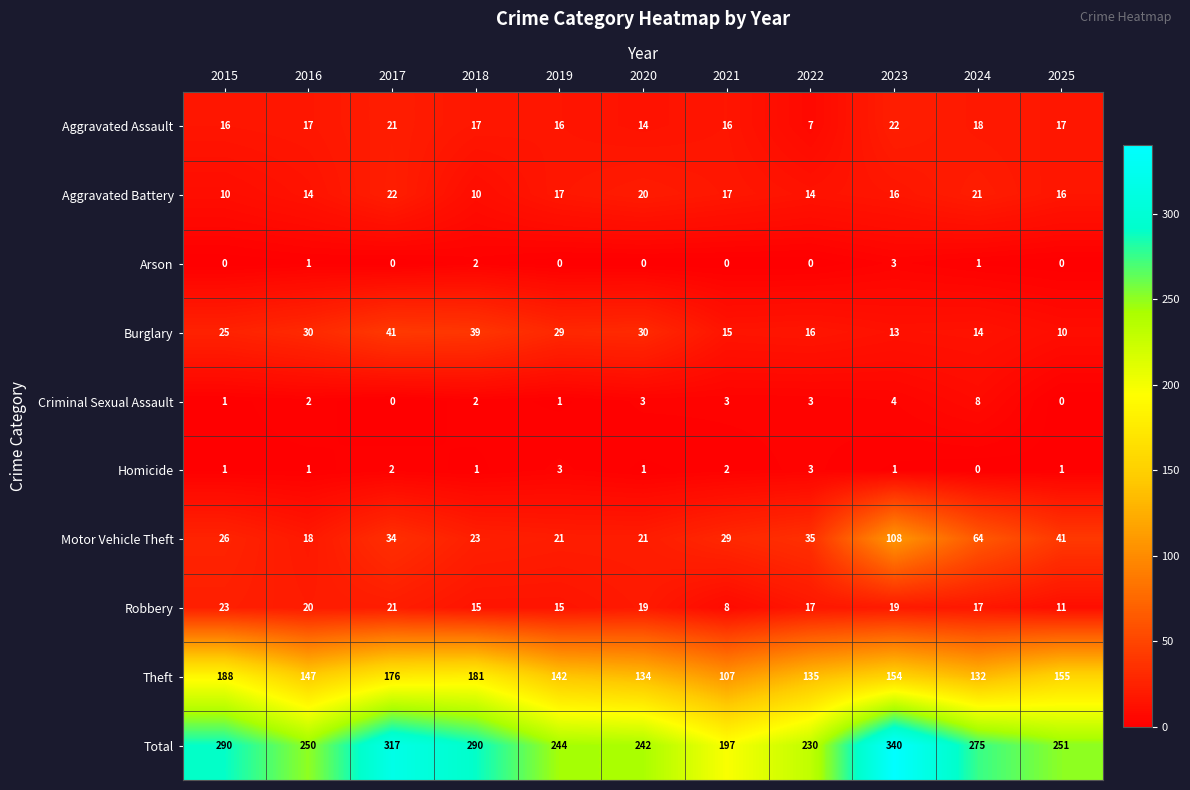

Which series changed the most between 2015 and 2021?

Total